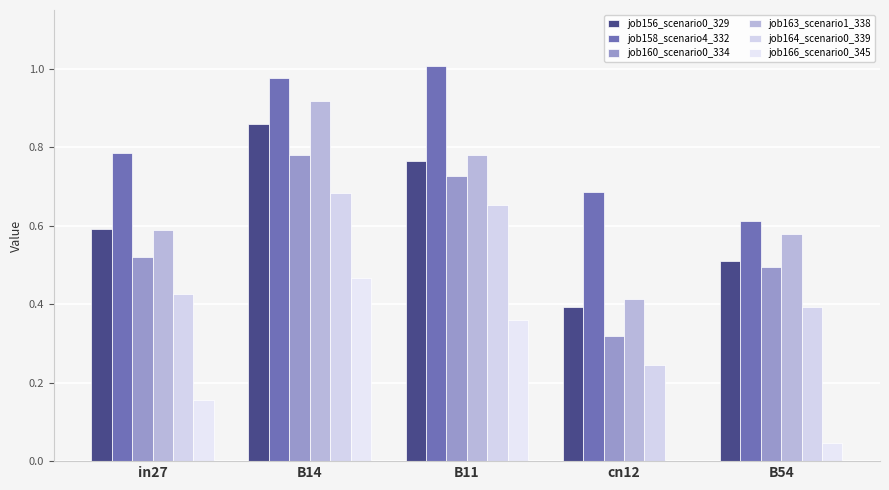

How many positive values does the job166_scenario0_345 series have?

4